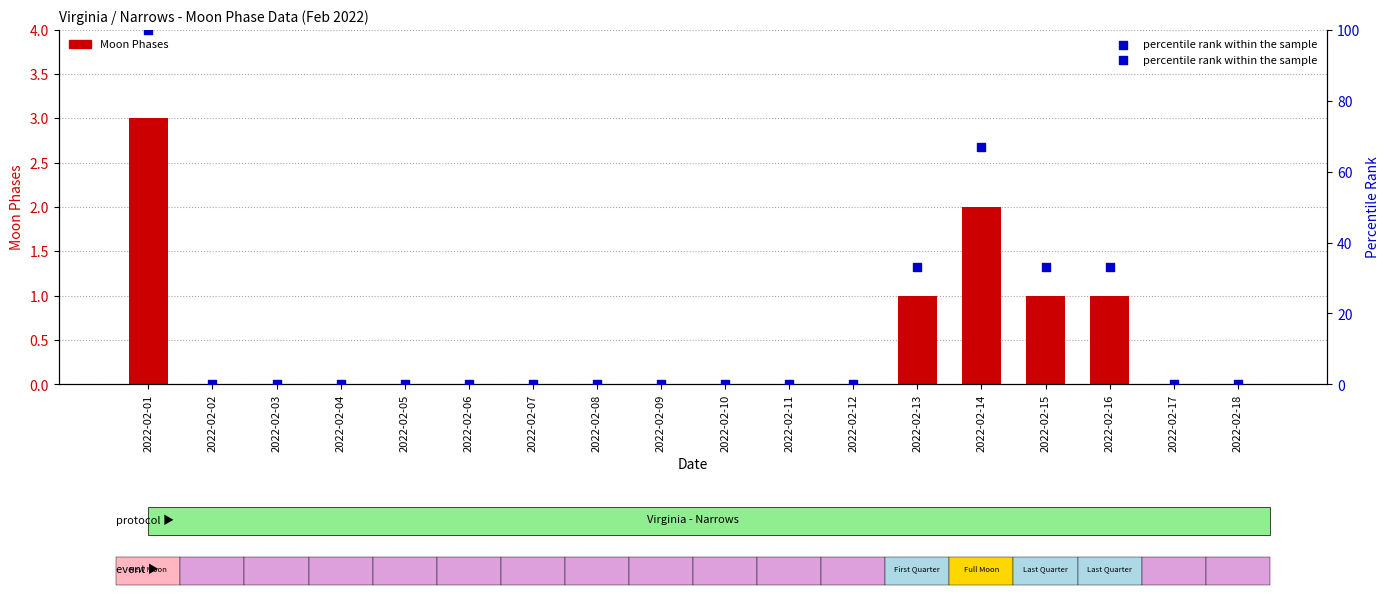

Which series has the largest Y range (max minus min)?

percentile rank within the sample